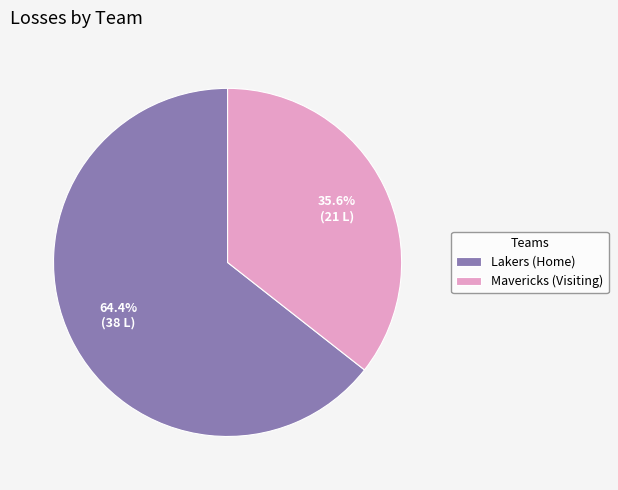

To the nearest percent, what percentage of the pie is Mavericks (Visiting)?

36%